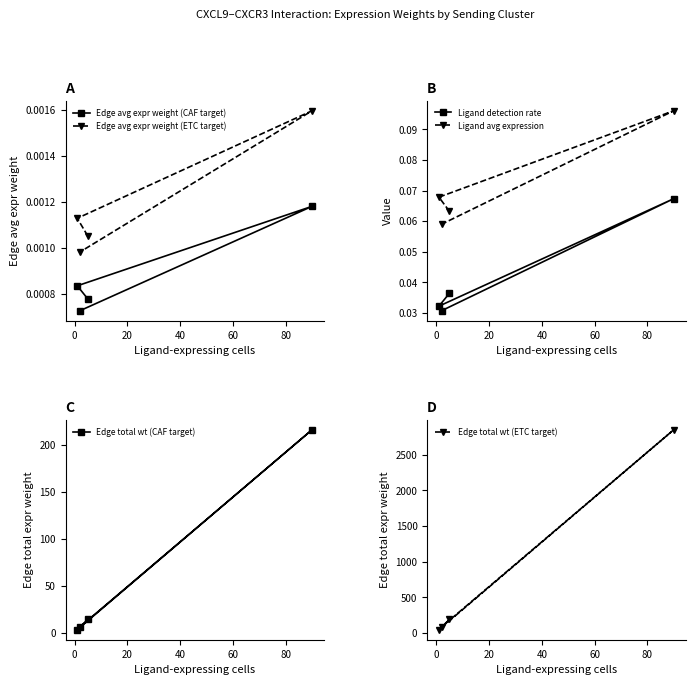

Count the Edge avg expr weight (ETC target) values in the range 0 to 1.

4